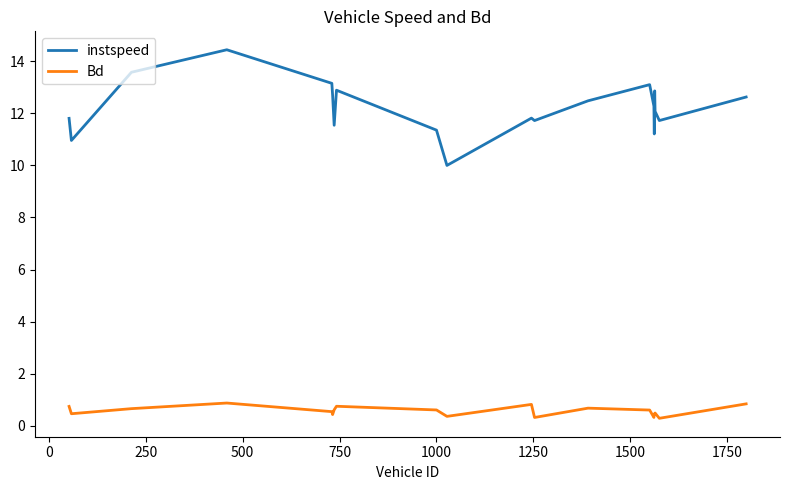

True or false: Bd and instspeed cross at least once.

False